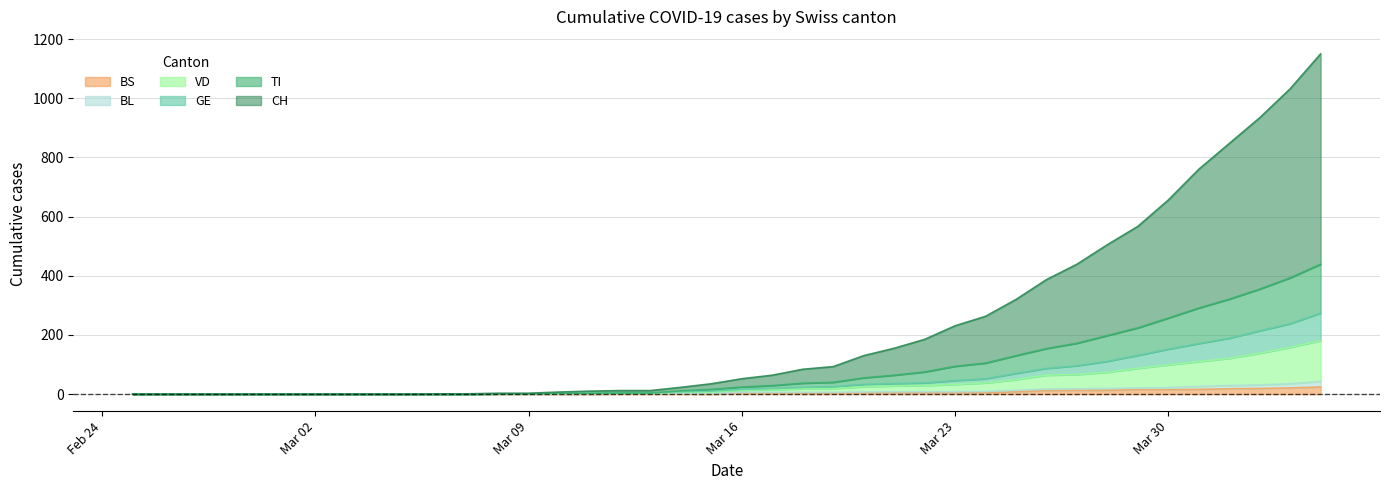

How many series are shown in this chart?

6